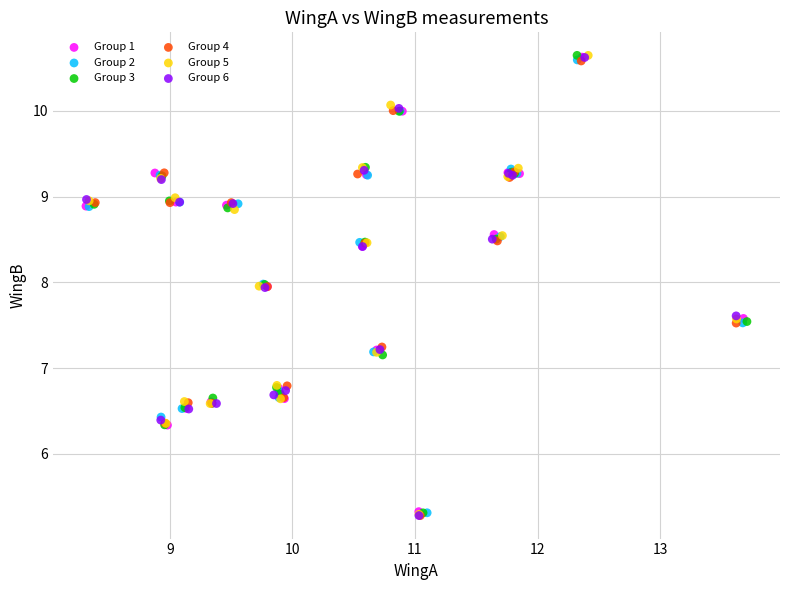

What are all the series names shown in the legend?

Group 1, Group 2, Group 3, Group 4, Group 5, Group 6